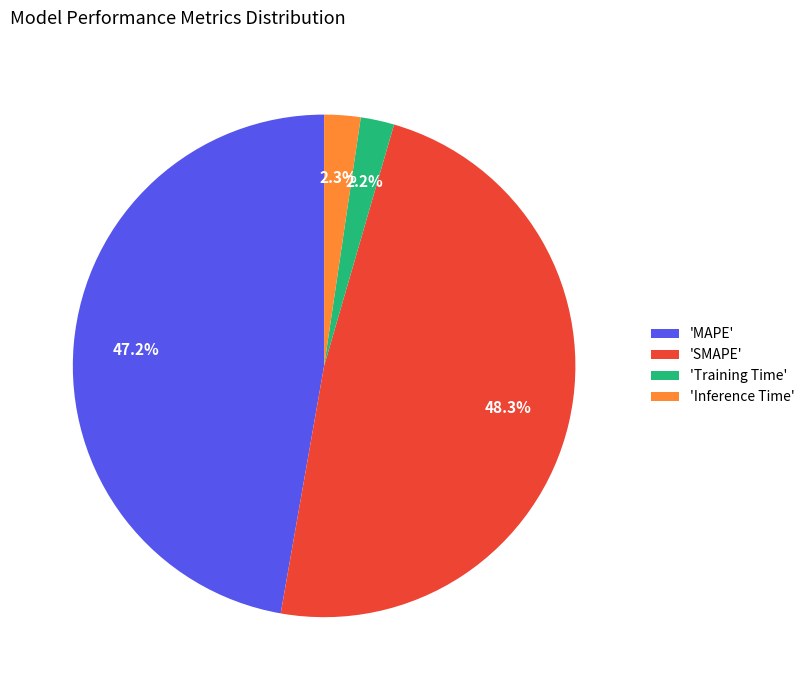

How many segments does this pie chart have?

4